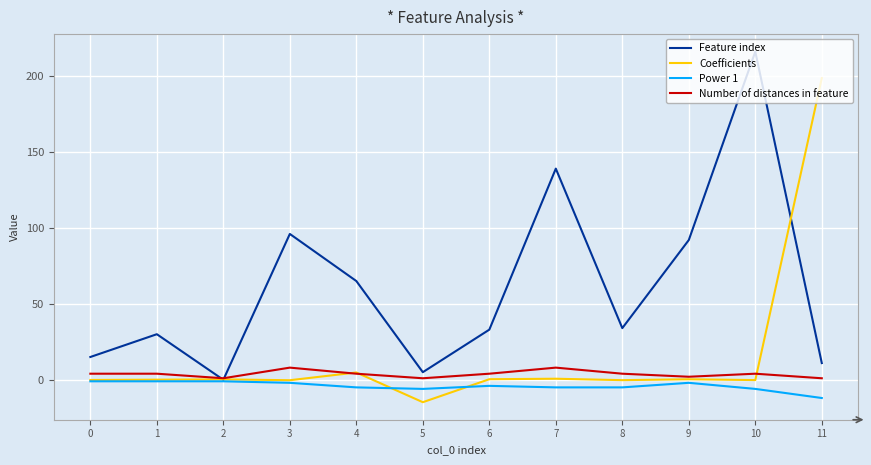

Does the chart display data point markers on the line(s)?

No